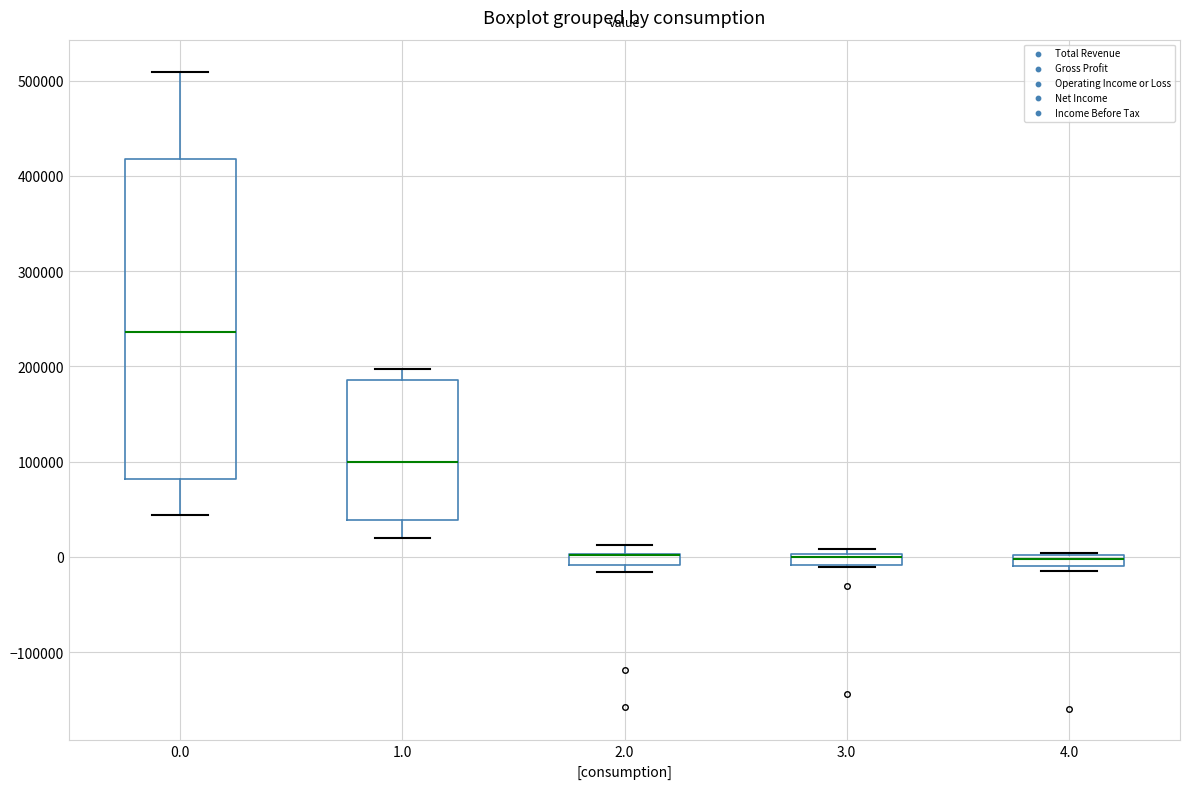

Where is the lower edge of the box at x = 4.0 on the y-axis? The values are not printed on the chart, so give them approximately, as read against the axis.

-10000